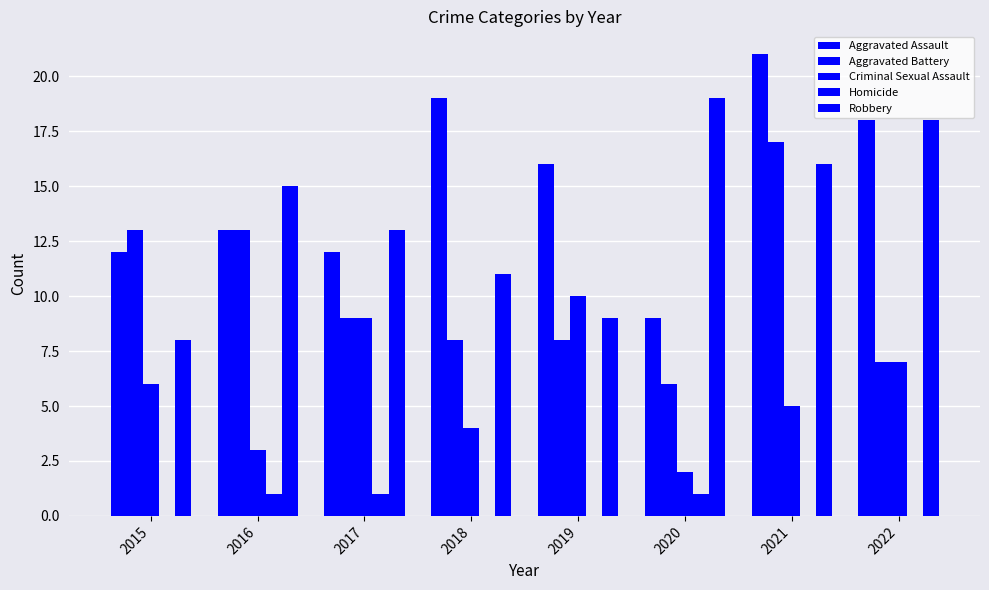

Which has a higher value, 2018 or 2015?

2018